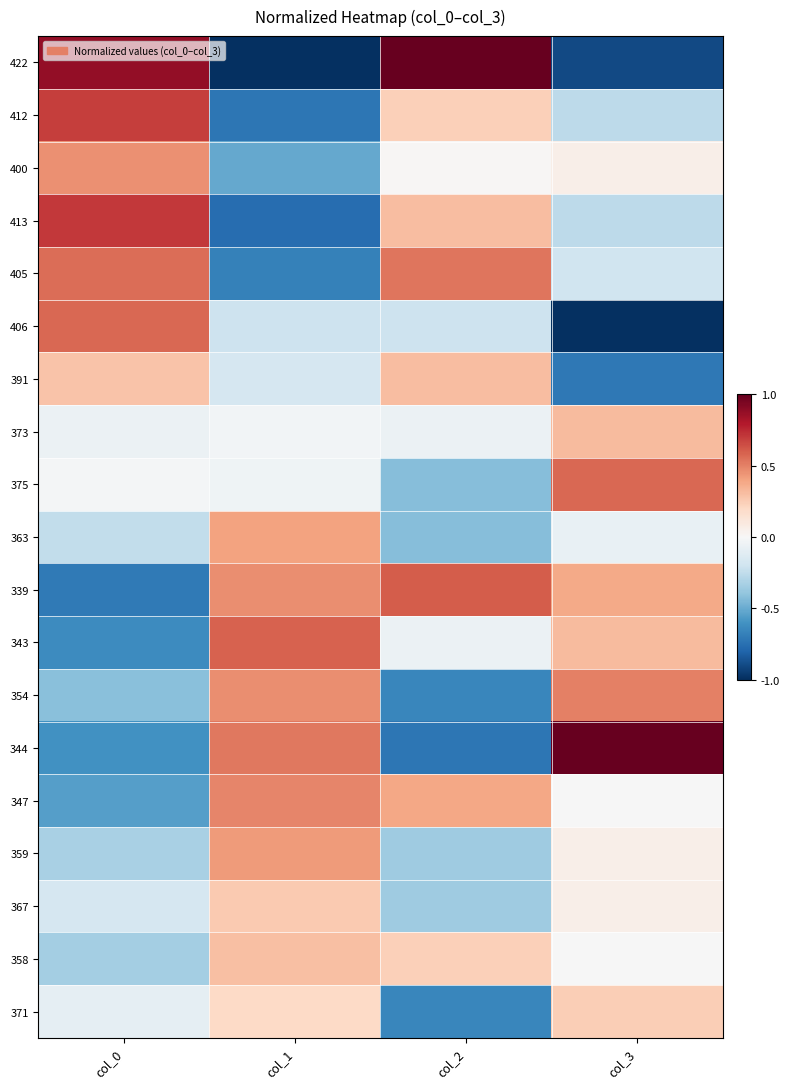

Which series has the largest range (max minus min)?

422